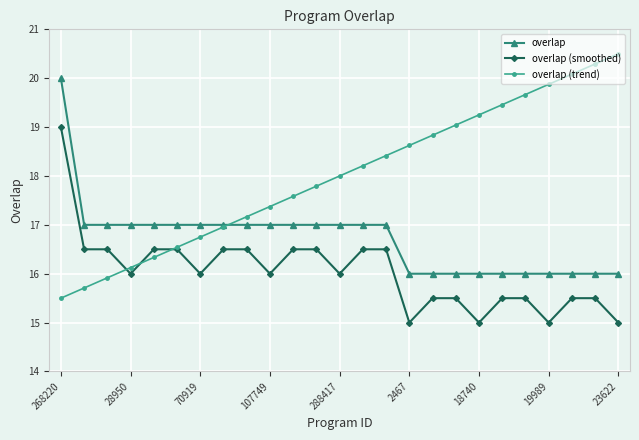

True or false: overlap (trend) has more than 2 points higher than both neighbors.

False